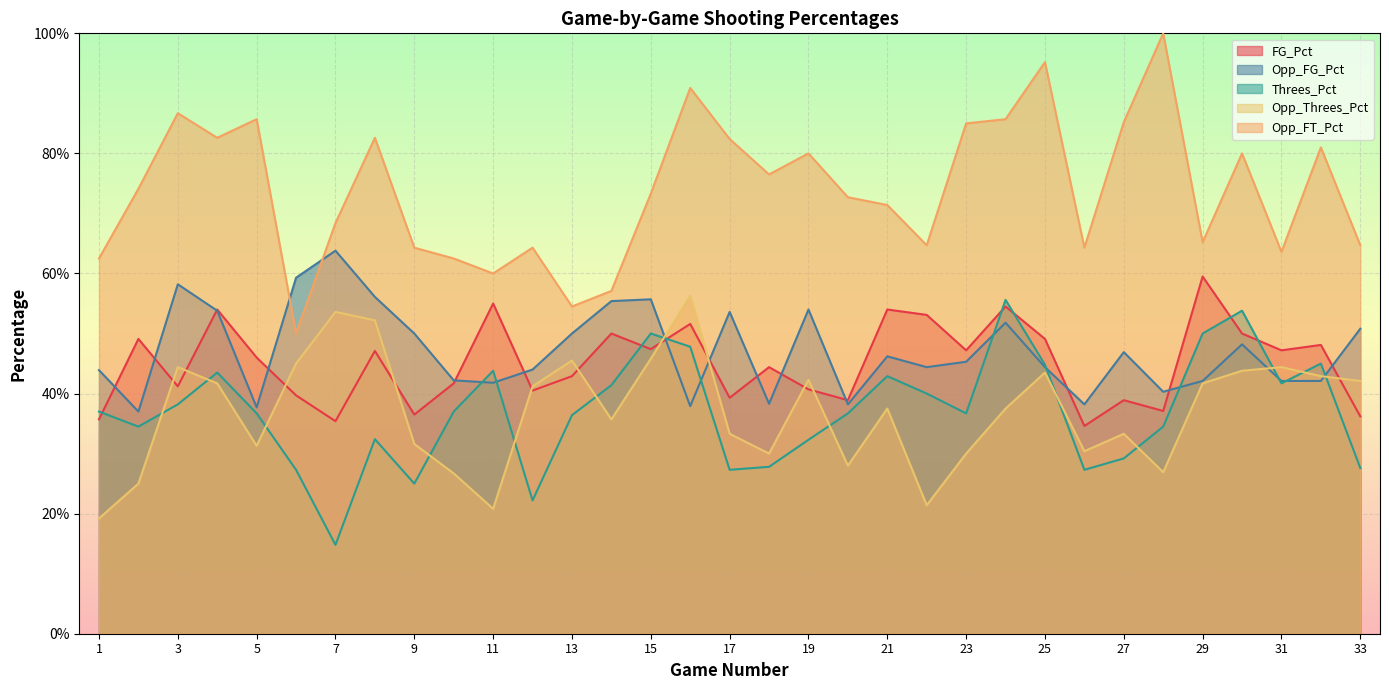

What is the value of the Opp_FT_Pct point at the 33rd from the left?

0.6